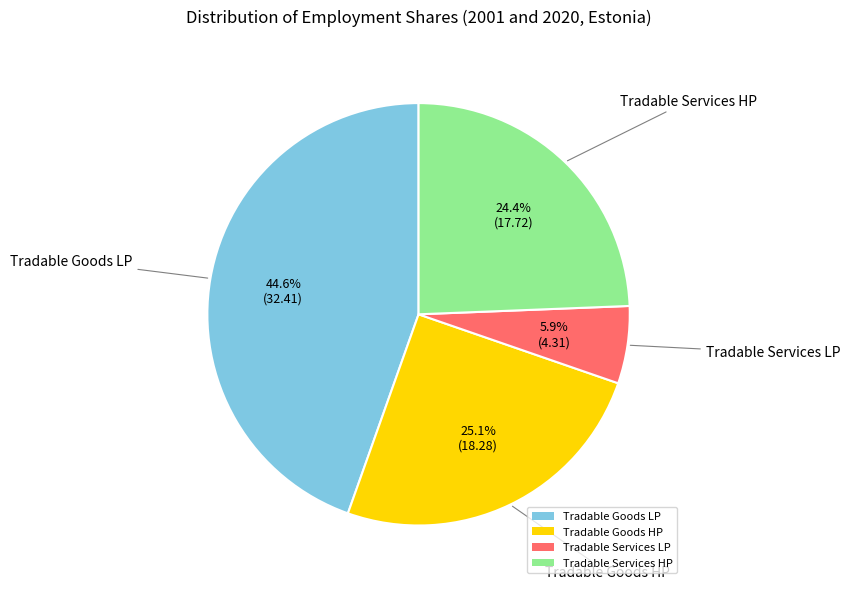

To the nearest percent, what is the average slice percentage?

25%